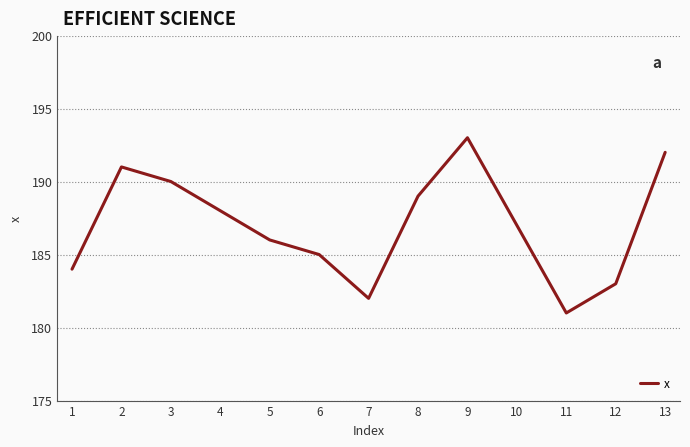

Reading right to left, list all the values displayed in this chart.

192	183	181	187	193	189	182	185	186	188	190	191	184